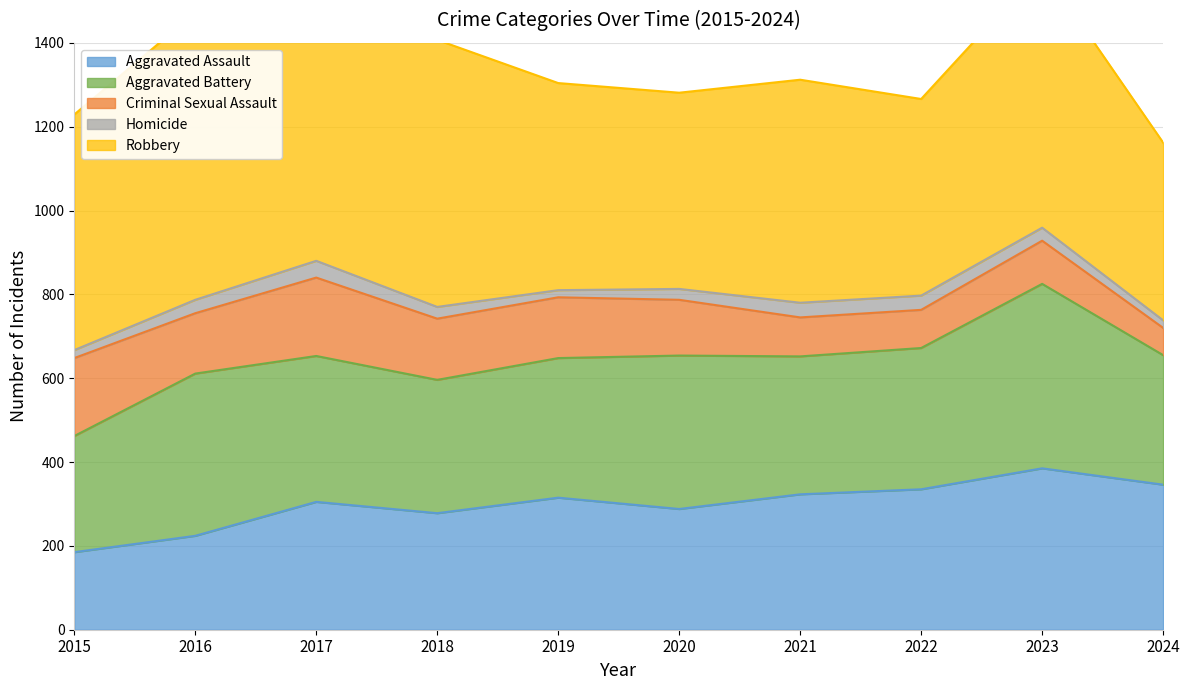

How many series are shown in this chart?

5